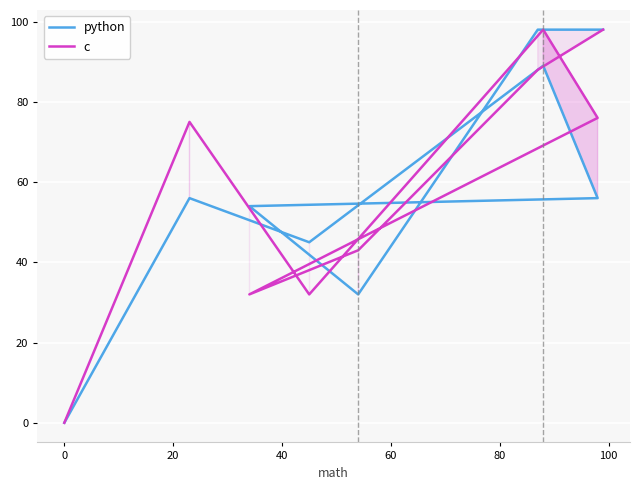

How many lines are shown in the chart?

2